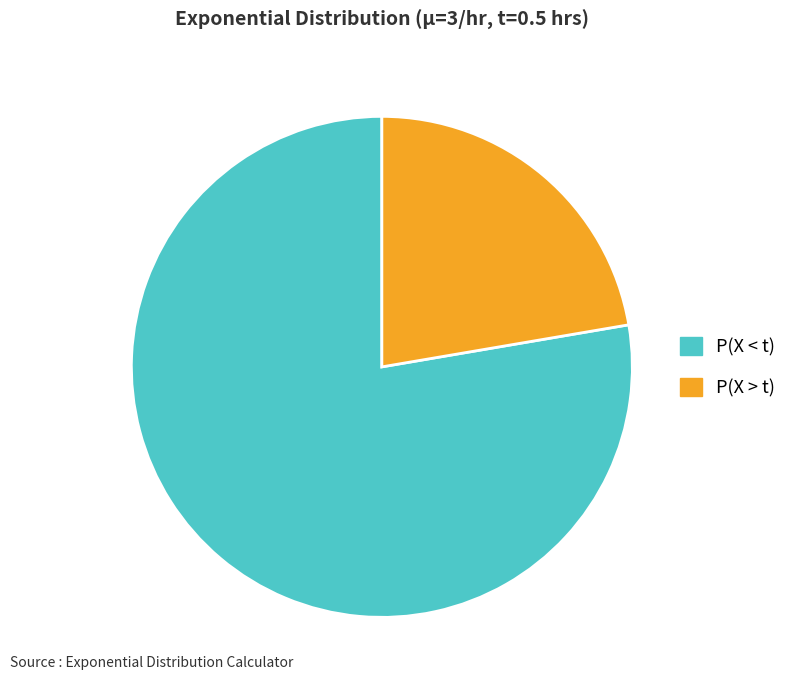

Combined, do P(X > t) and P(X < t) account for over 50%?

Yes